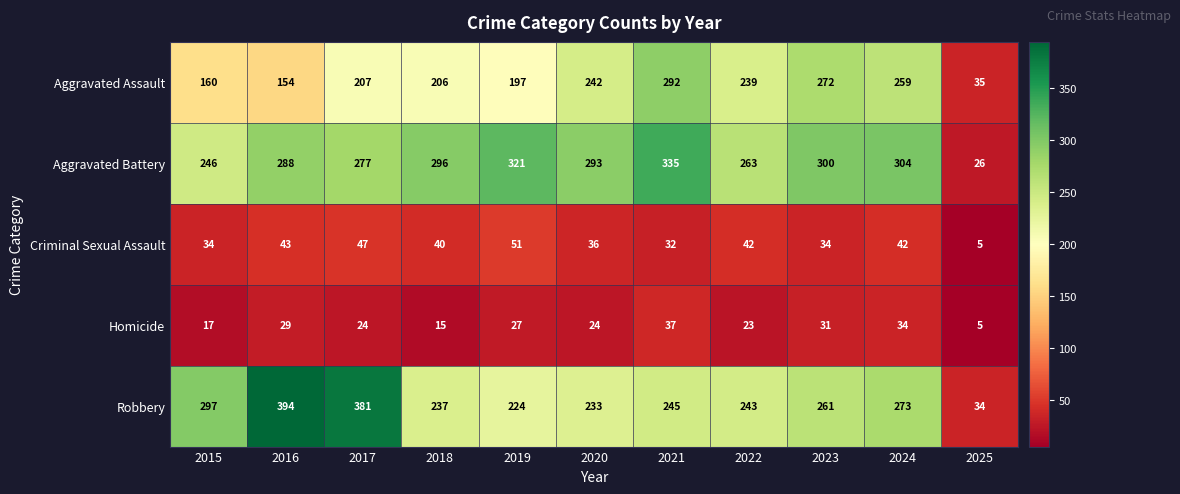

At 2018, list the series in order from smallest to largest.

Homicide, Criminal Sexual Assault, Aggravated Assault, Robbery, Aggravated Battery